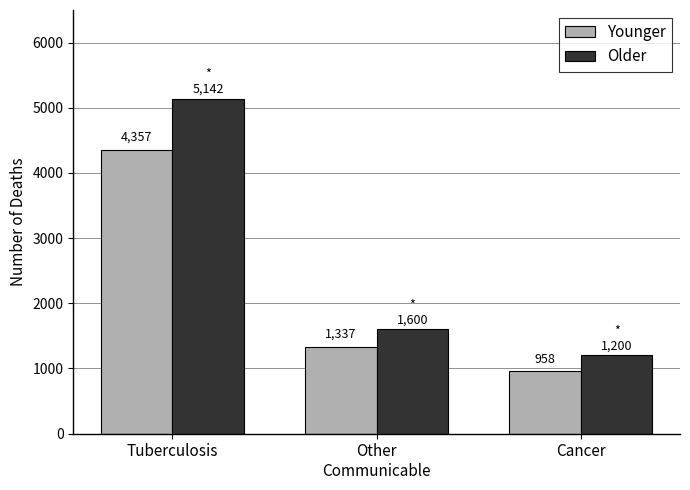

What is the spread (max minus min) of values at Tuberculosis?

785